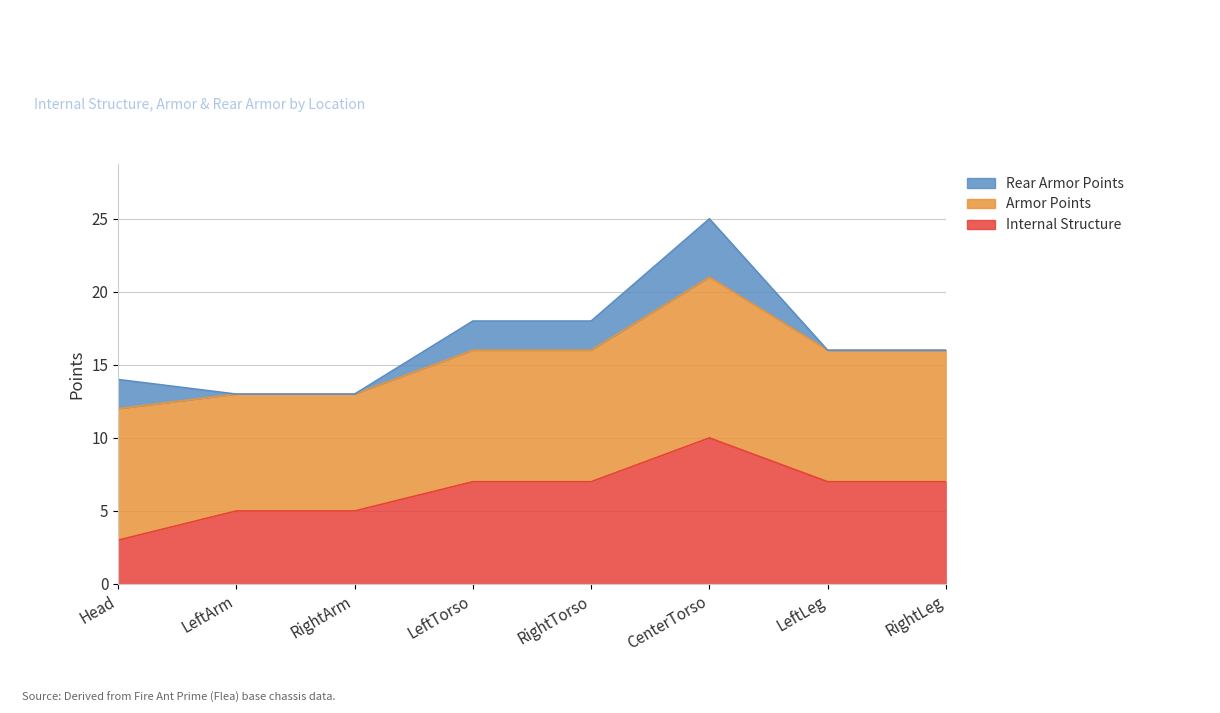

What is the value of the RearArmorPoints point at the 4th from the left?

2